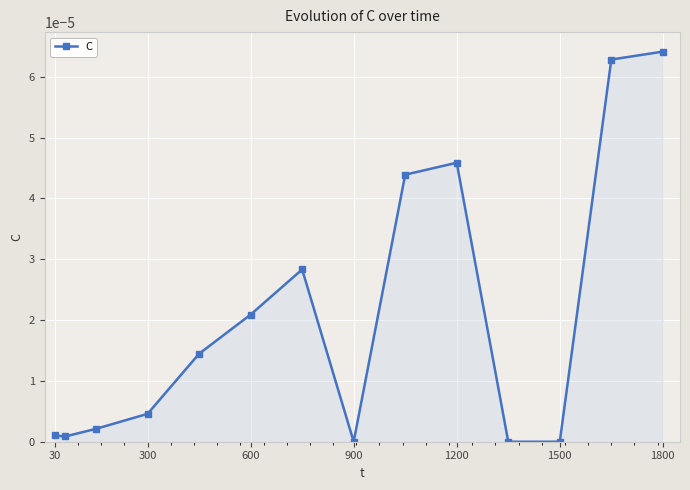

How many data points does each series have?

14